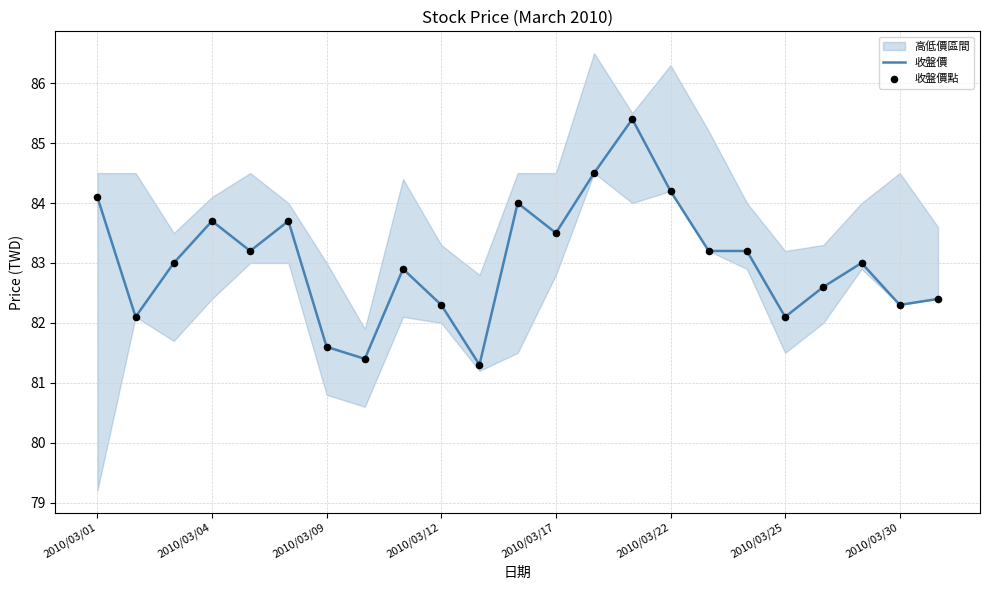

Which series has the largest total across all categories?

收盤價